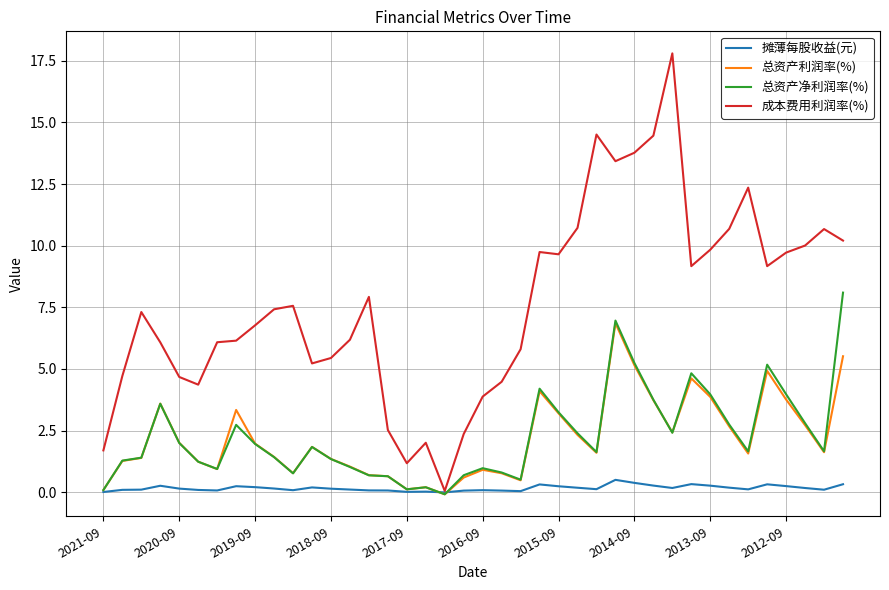

Which series has the largest range (max minus min)?

成本费用利润率(%)